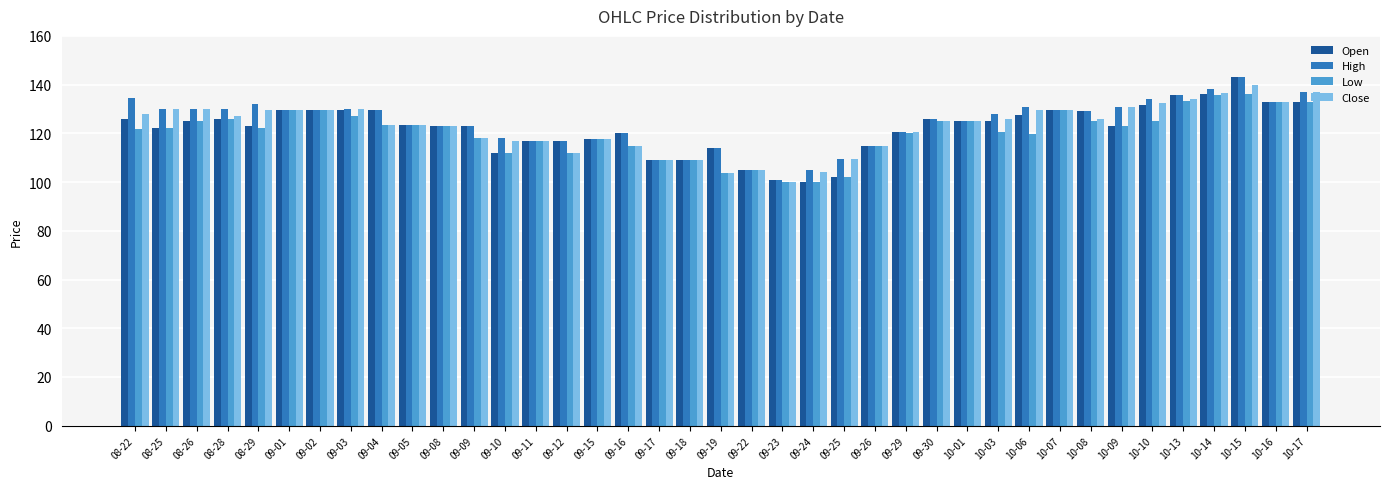

True or false: Open has a value of 123.0 at 10-09.

True